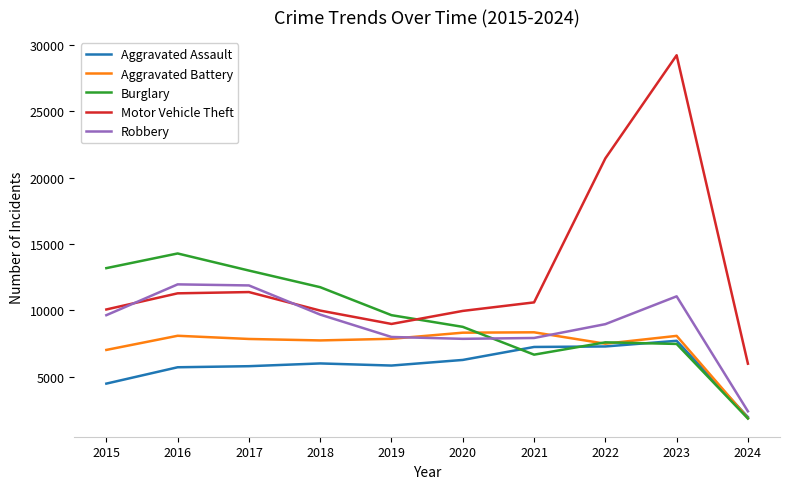

Where does the Motor Vehicle Theft series first go above 10602?

2016